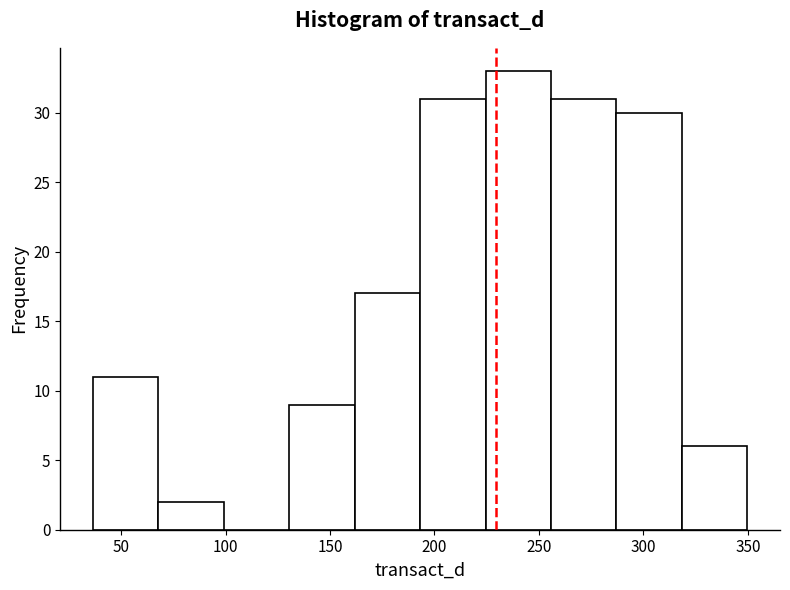

Reading left to right, list every bar in this chart as the range it spans on the x-axis followed by its height. Neither the bar edges nor the heights are printed on the chart, so give them approximately, as read against the axes.

35 to 70: 11
70 to 100: 2
100 to 130: 0
130 to 160: 9
160 to 195: 17
195 to 225: 31
225 to 255: 33
255 to 285: 31
285 to 320: 30
320 to 350: 6